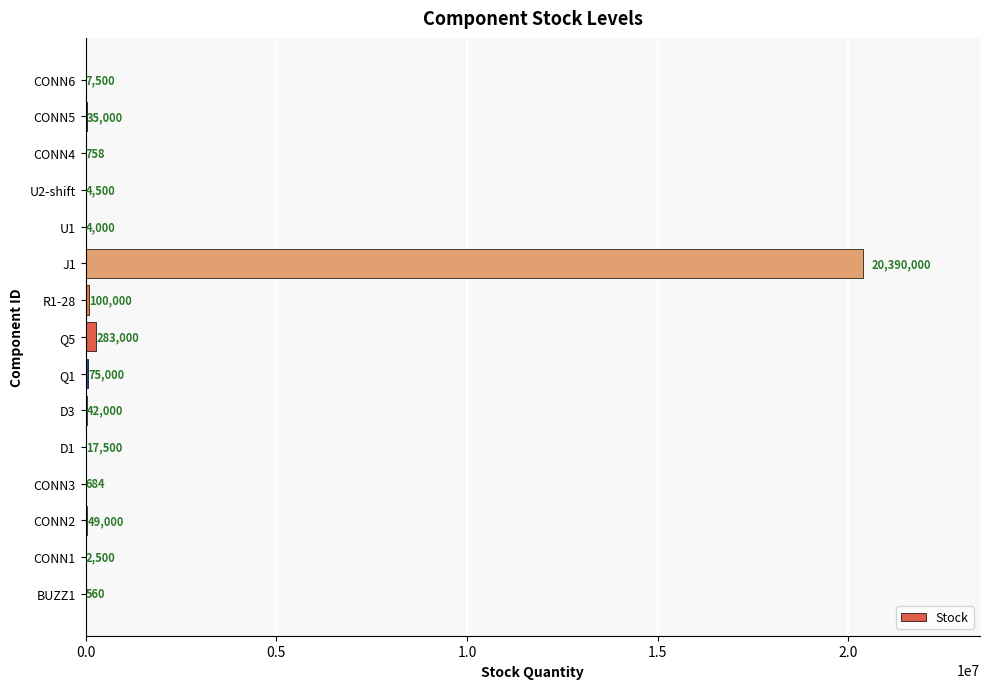

What is the sum of all values?

21012002